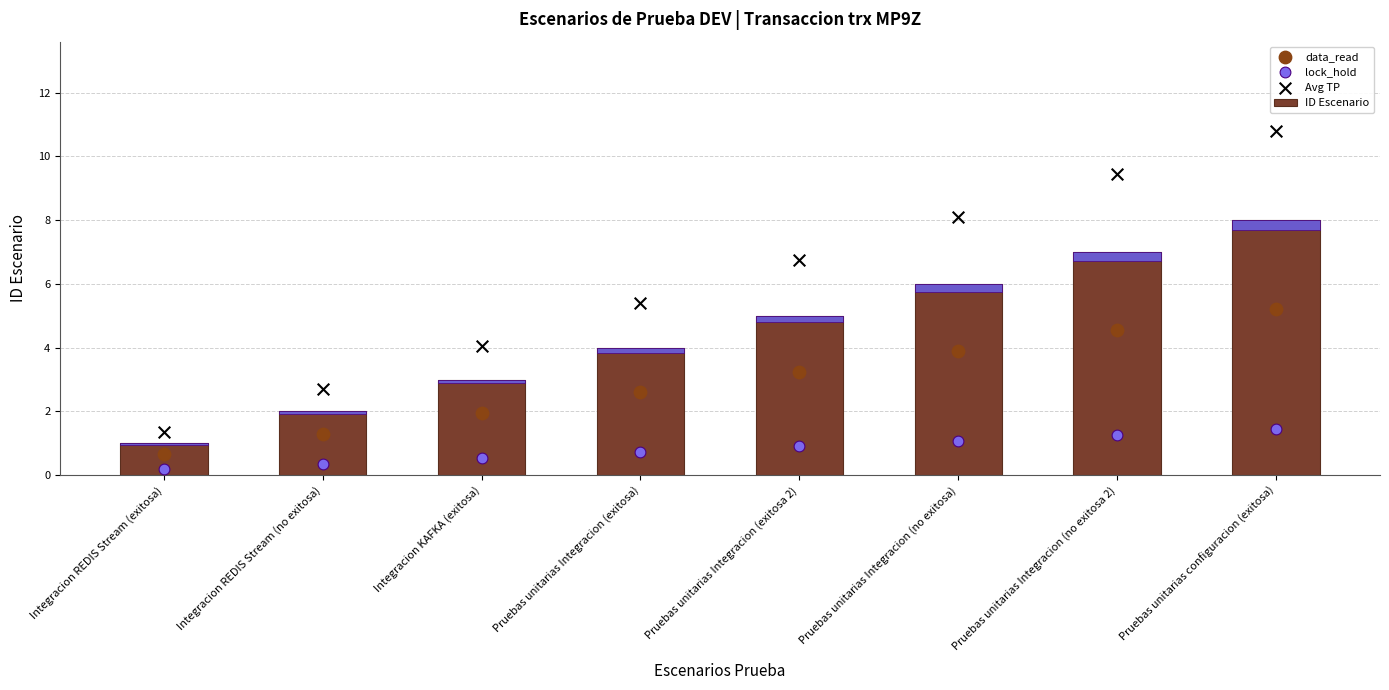

What are all the series names shown in the legend?

ID Escenario, data_read, lock_hold, Avg TP